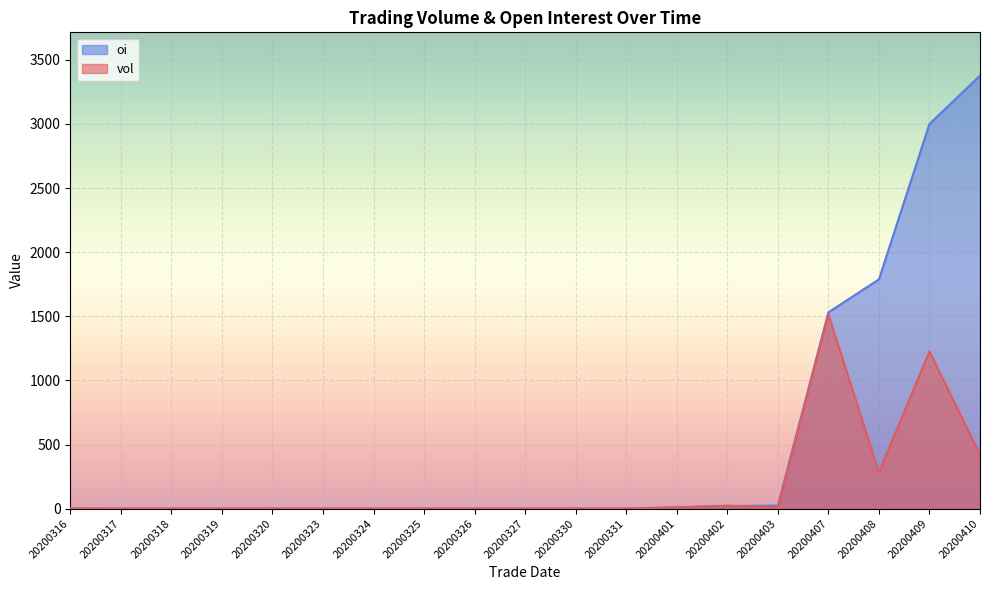

The vol series shows 1 at 20200316. True or false?

True